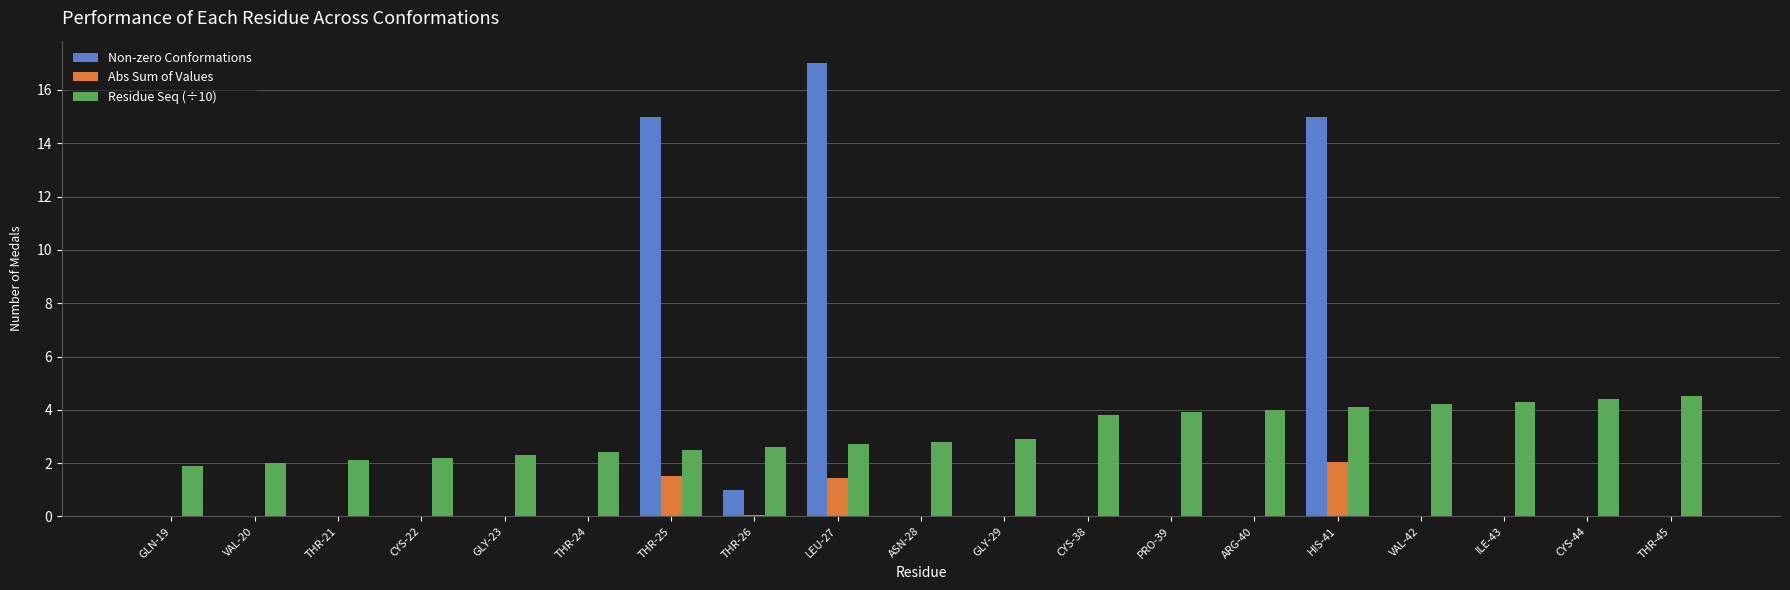

Which category has the highest value in the Abs Sum of Values series?

HIS-41